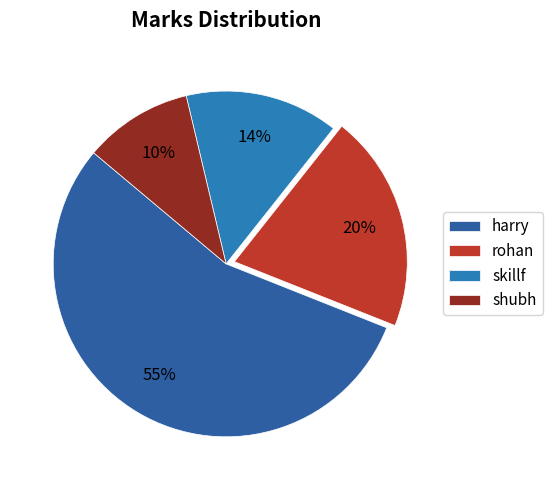

Which has a higher value, skillf or rohan?

rohan